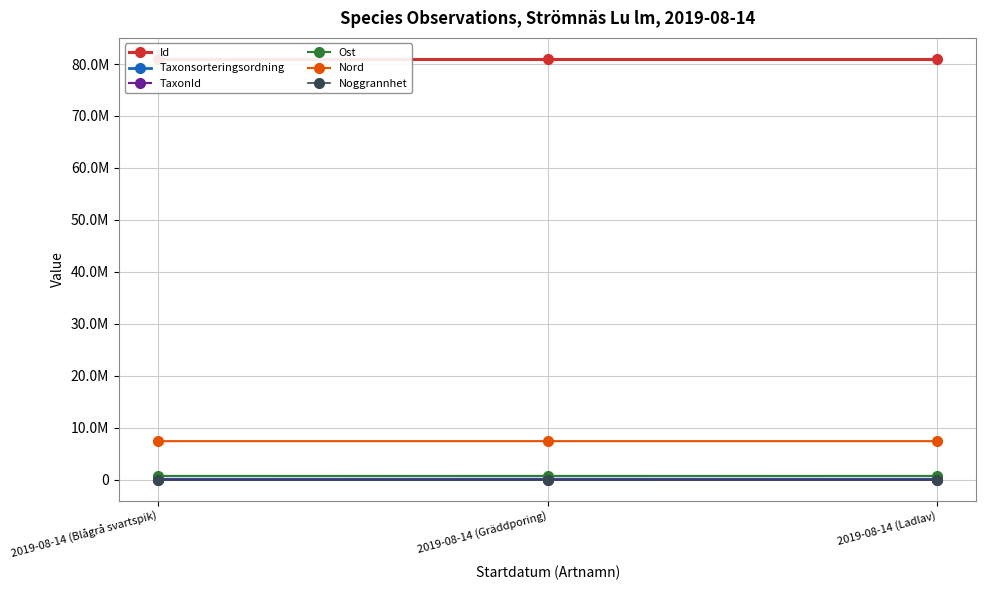

Which series changed the most between 2019-08-14 (Blågrå svartspik) and 2019-08-14 (Ladlav)?

TaxonId